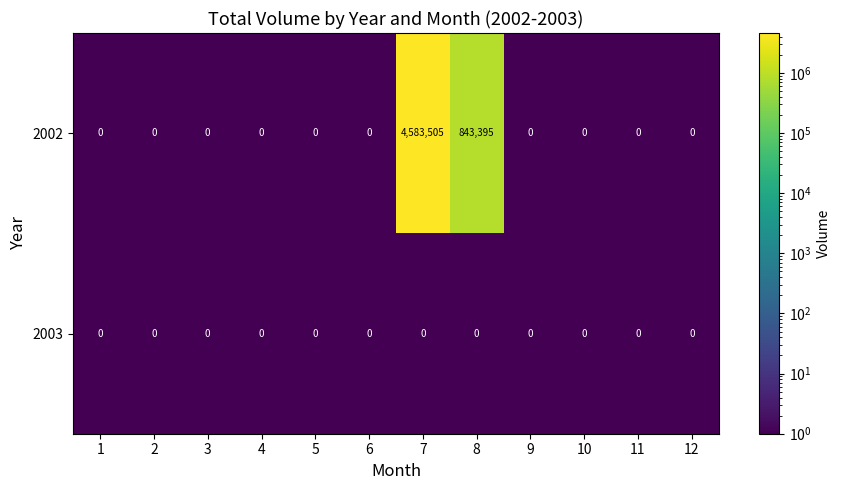

Reading right to left, what are all the values shown in this chart?

2002: 0	0	0	0	843395	4583505	0	0	0	0	0	0
2003: 0	0	0	0	0	0	0	0	0	0	0	0